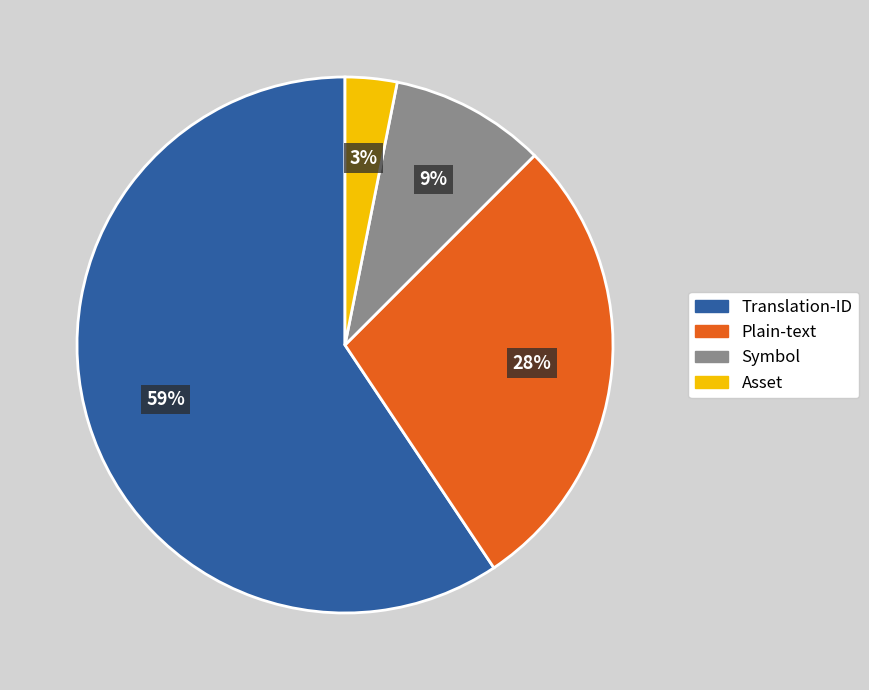

The Asset slice represents 3% of the pie. True or false?

True